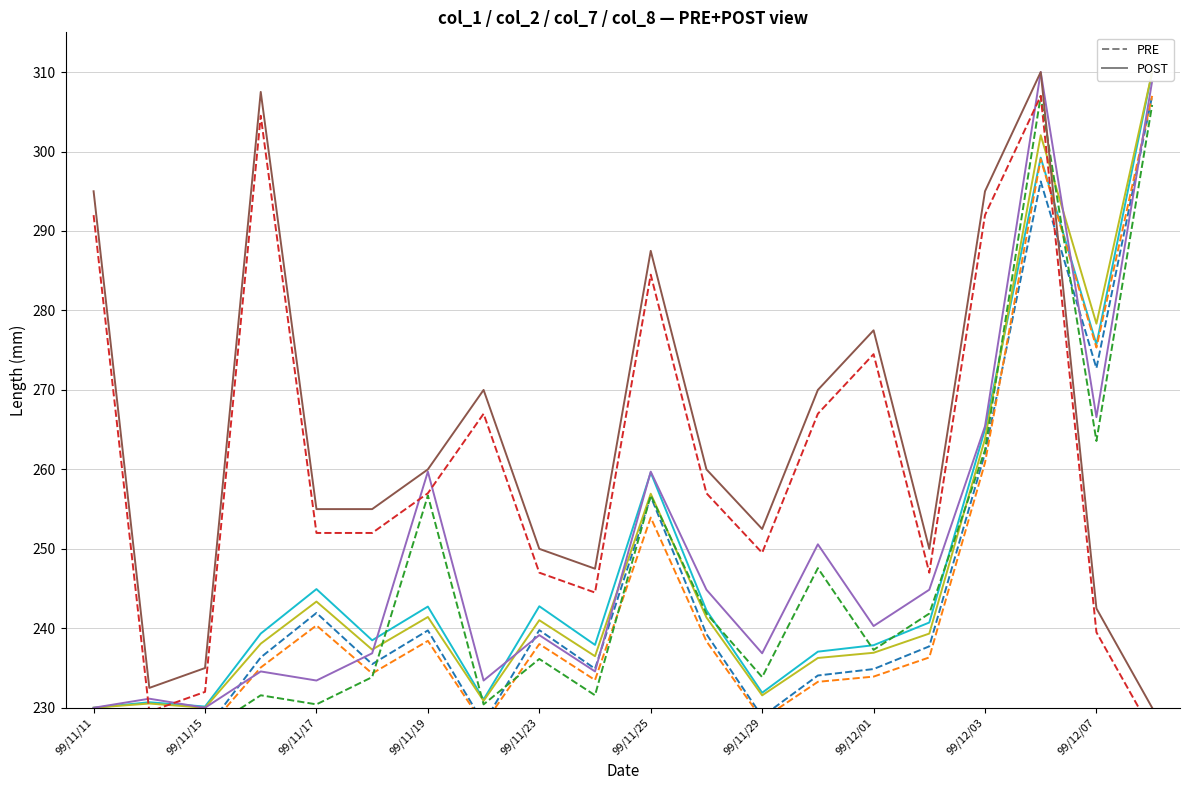

At which category does col_1 reach its first local valley?

99/11/15